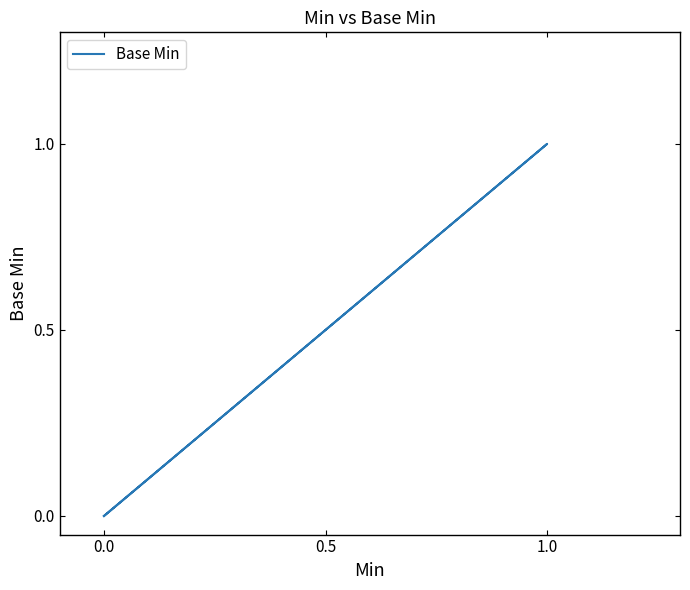

What is the sum of the values at 0.0 and 1.0?

1